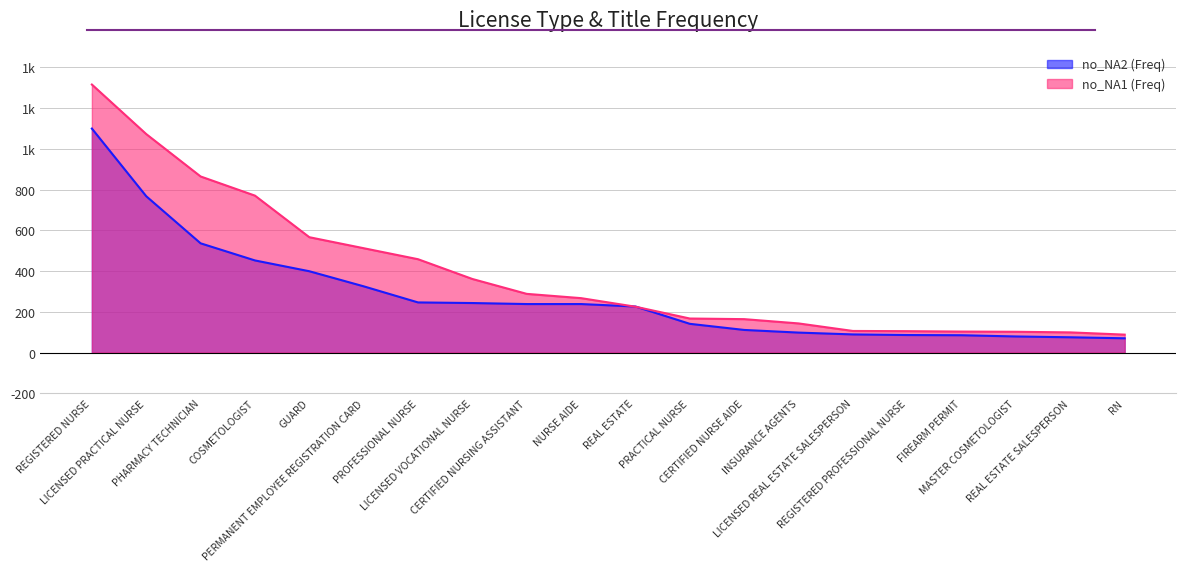

At which category is the sum across all series the highest?

REGISTERED NURSE